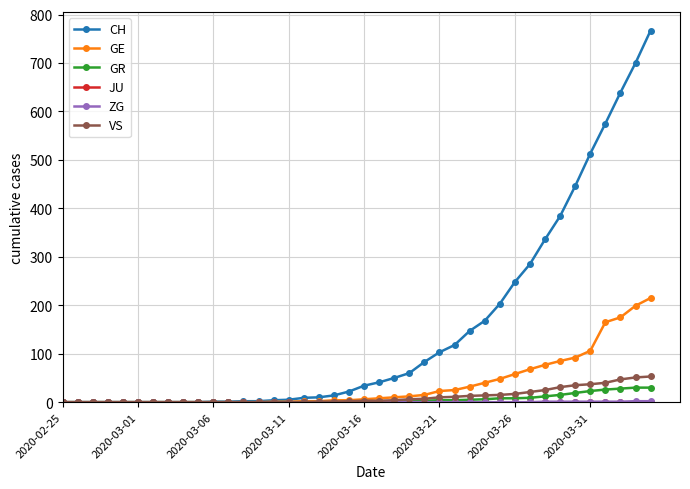

Which series has the largest total across all categories?

CH